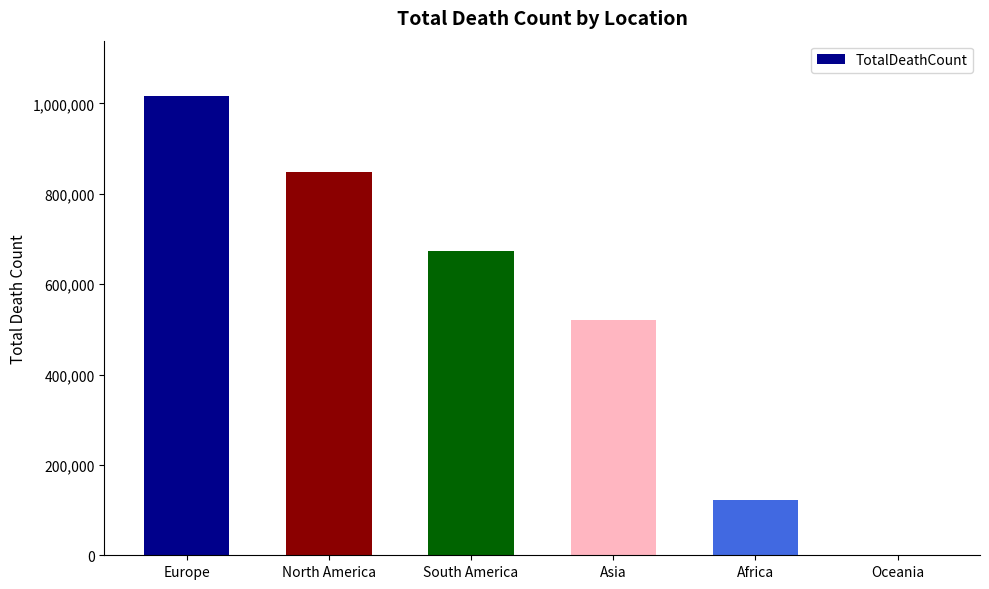

At which category does the chart reach its peak across all series?

Europe